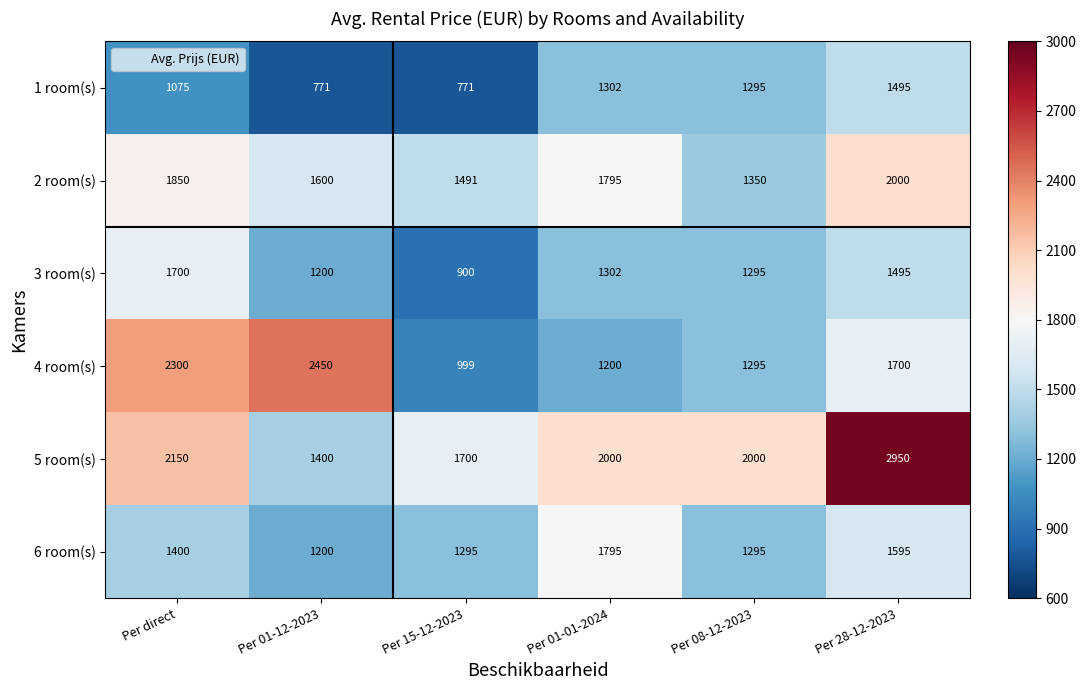

What is the sum of the 3 room(s) values at Per 28-12-2023 and Per 01-01-2024?

2797